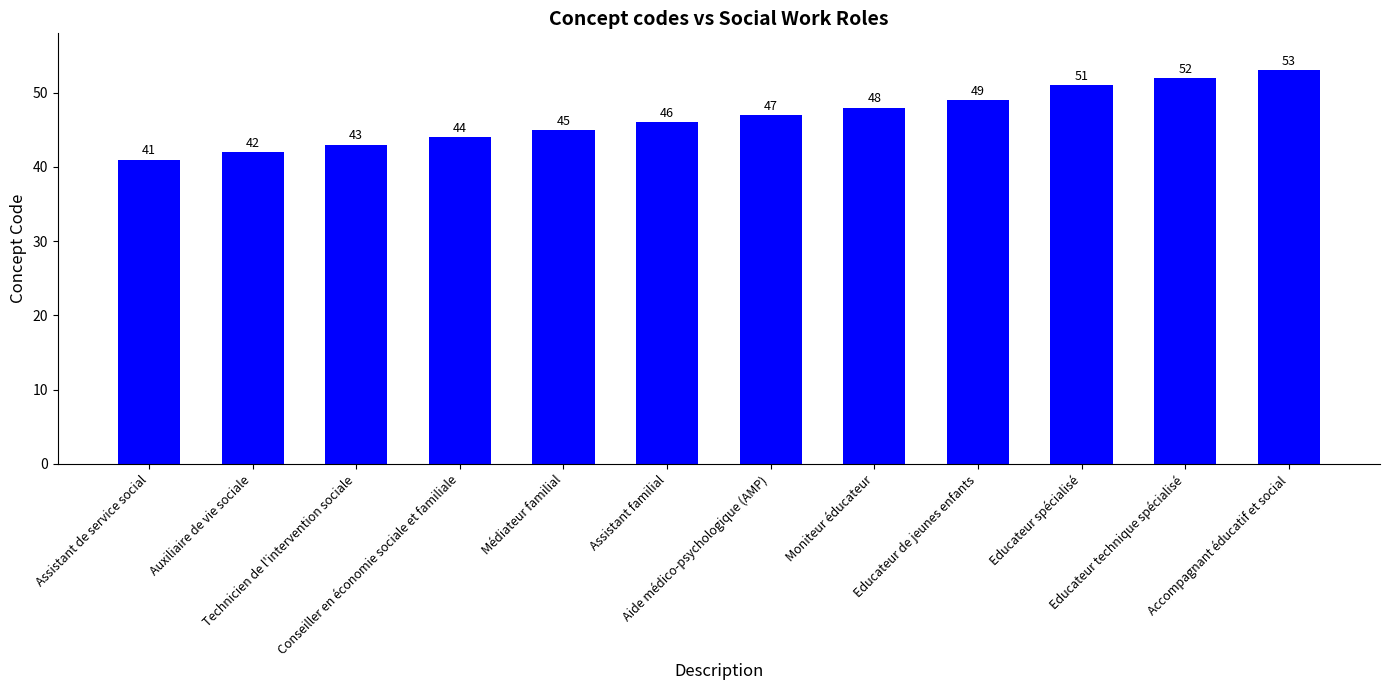

Between Aide médico-psychologique (AMP) and Assistant de service social, which is larger?

Aide médico-psychologique (AMP)